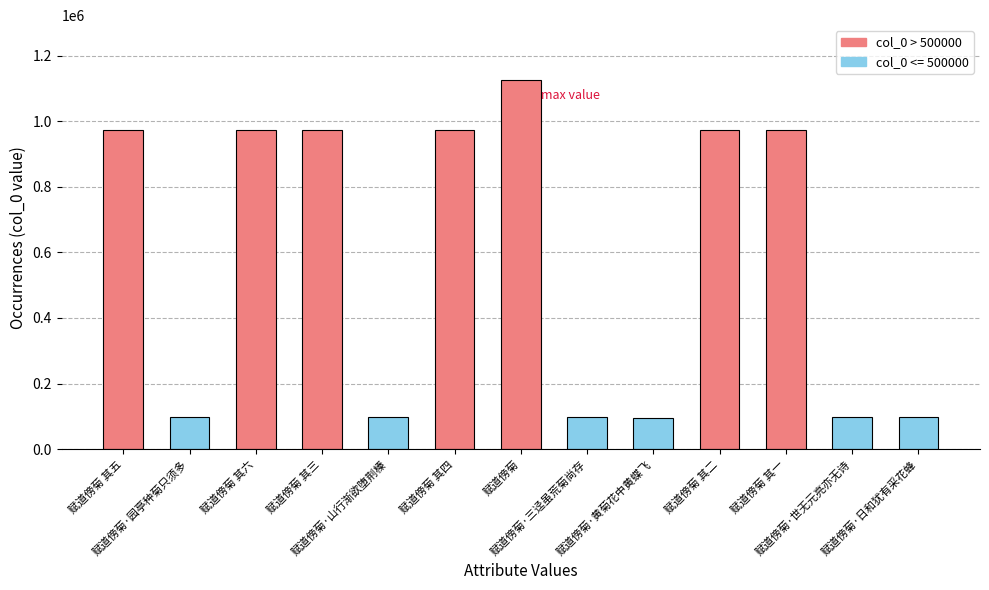

What is the label of the 8th bar from the right?

赋道傍菊 其四